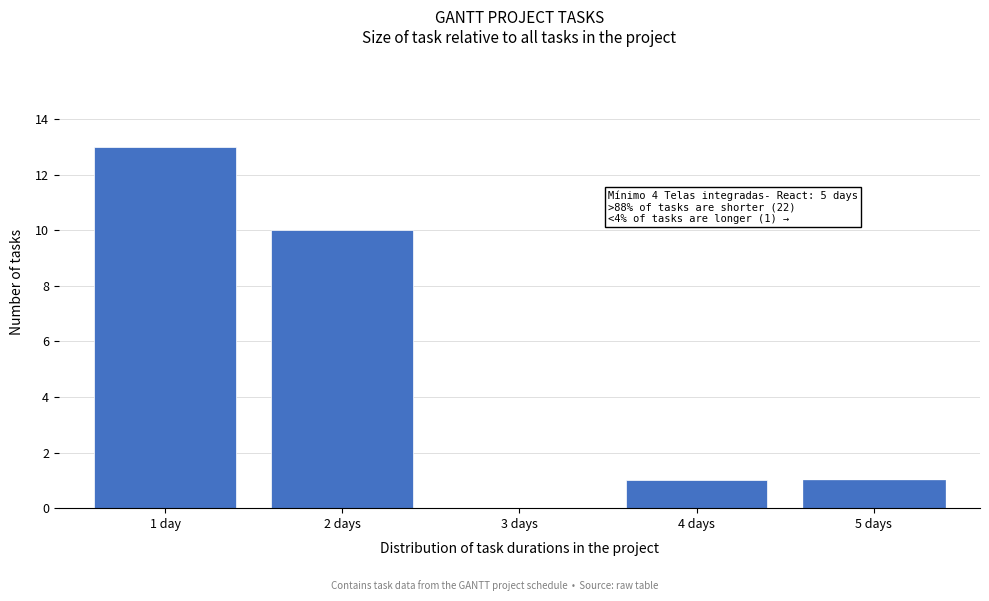

Reading right to left, transcribe all the data shown in this chart.

5 days=1	4 days=1	3 days=0	2 days=10	1 day=13